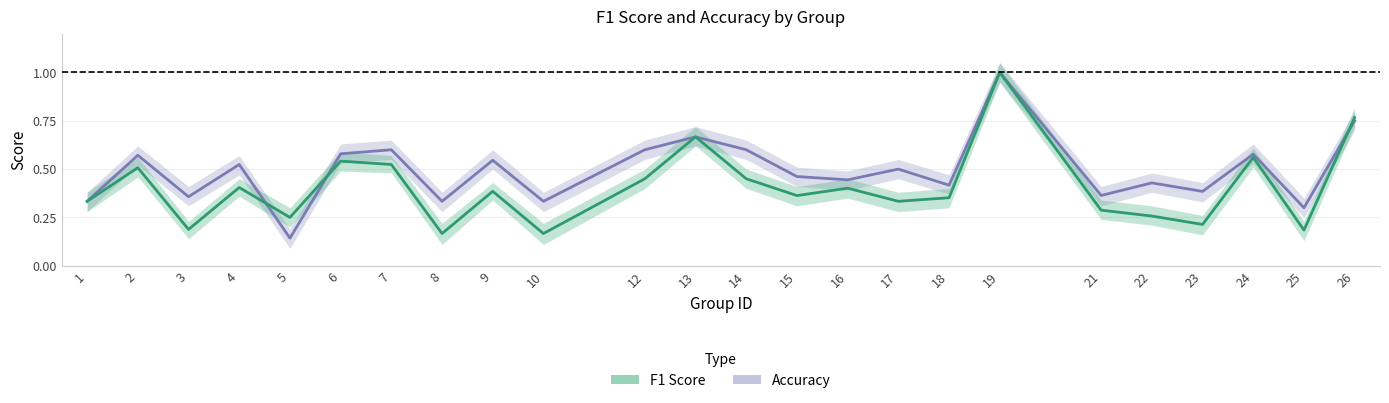

What is the highest value of the accuracy series?

1.0